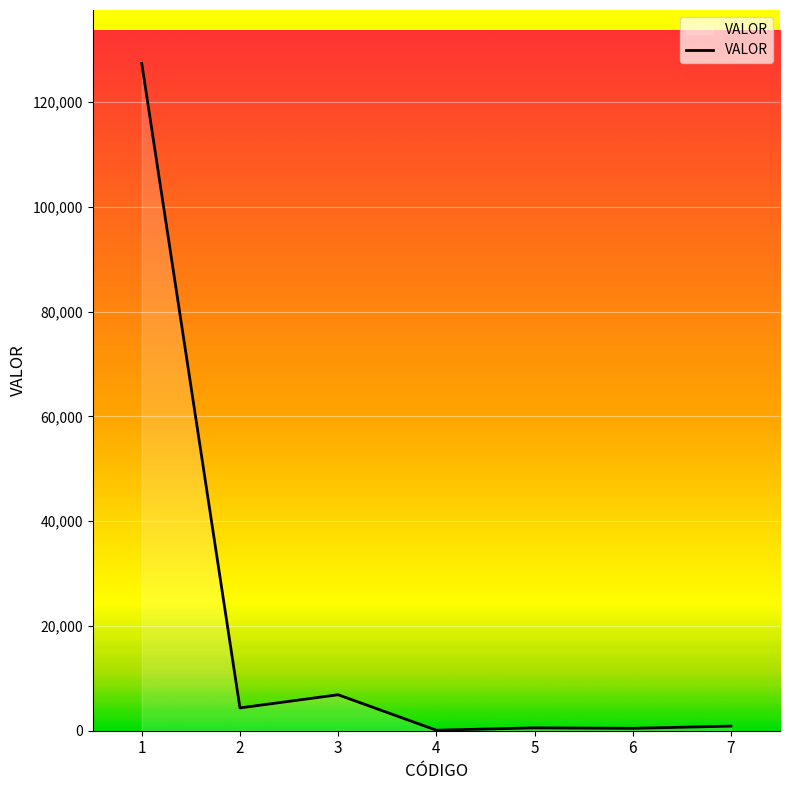

True or false: the data has more than 2 interior local peaks.

False